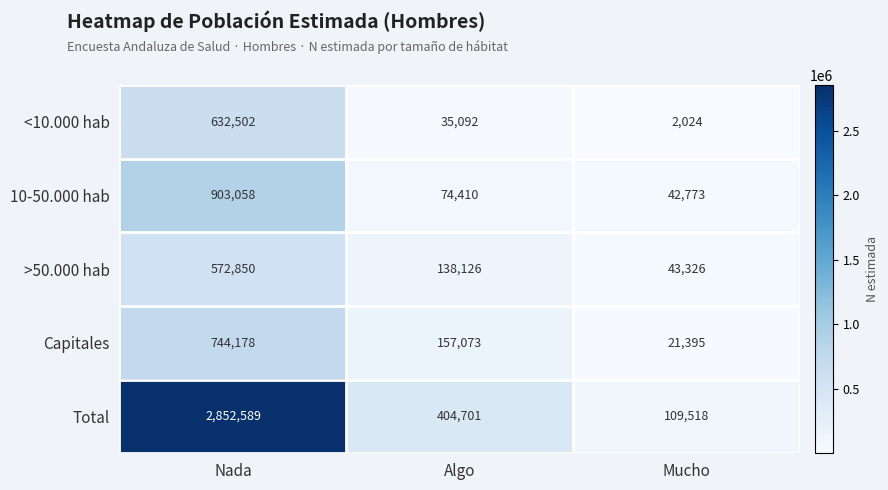

Reading left to right, extract all data points from this chart.

<10.000 hab: 632502	35092	2024
10-50.000 hab: 903058	74410	42773
>50.000 hab: 572850	138126	43326
Capitales: 744178	157073	21395
Total: 2852589	404701	109518